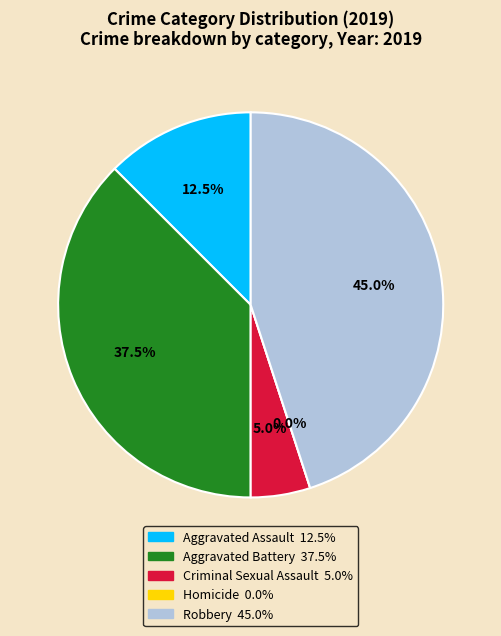

To the nearest percent, what is the average slice percentage?

20%